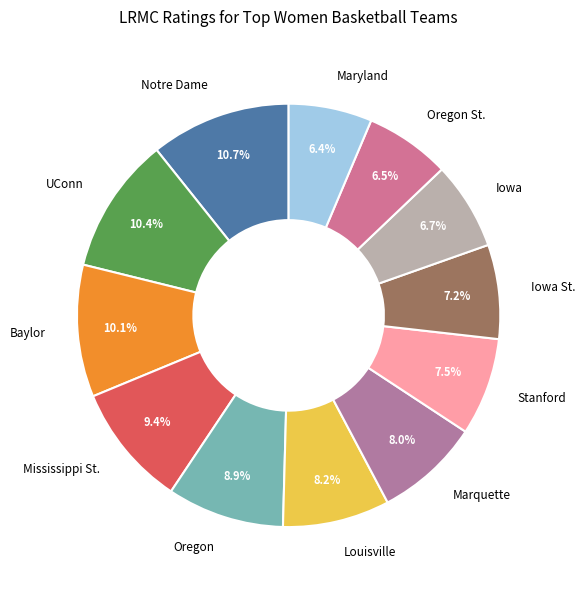

Which has a higher value, UConn or Maryland?

UConn